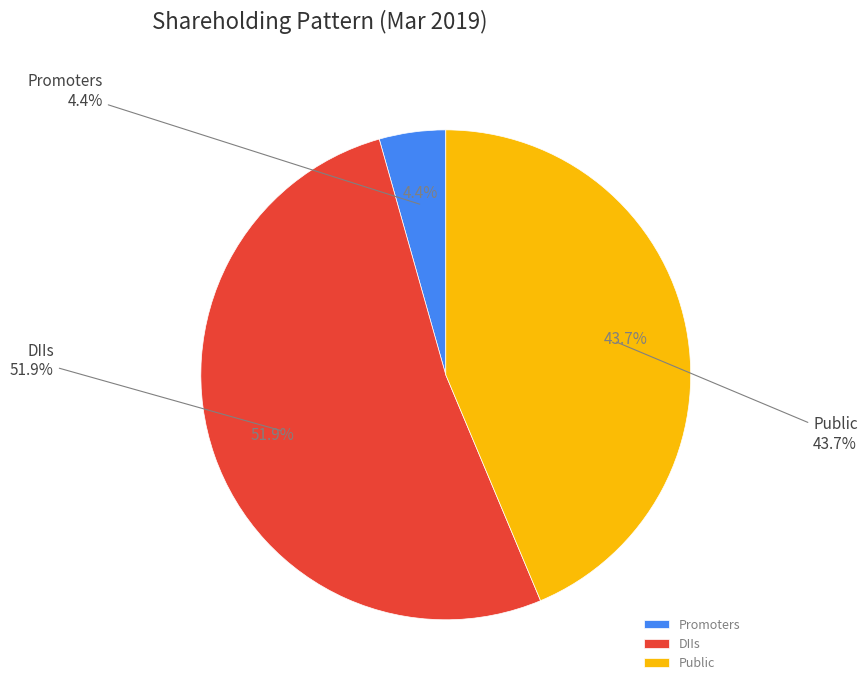

Rank the categories by value from lowest to highest.

Promoters, Public, DIIs